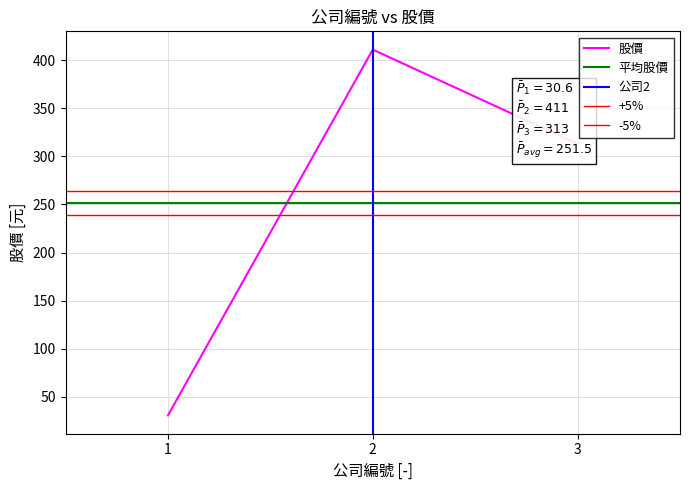

How many categories are shown in the chart?

3